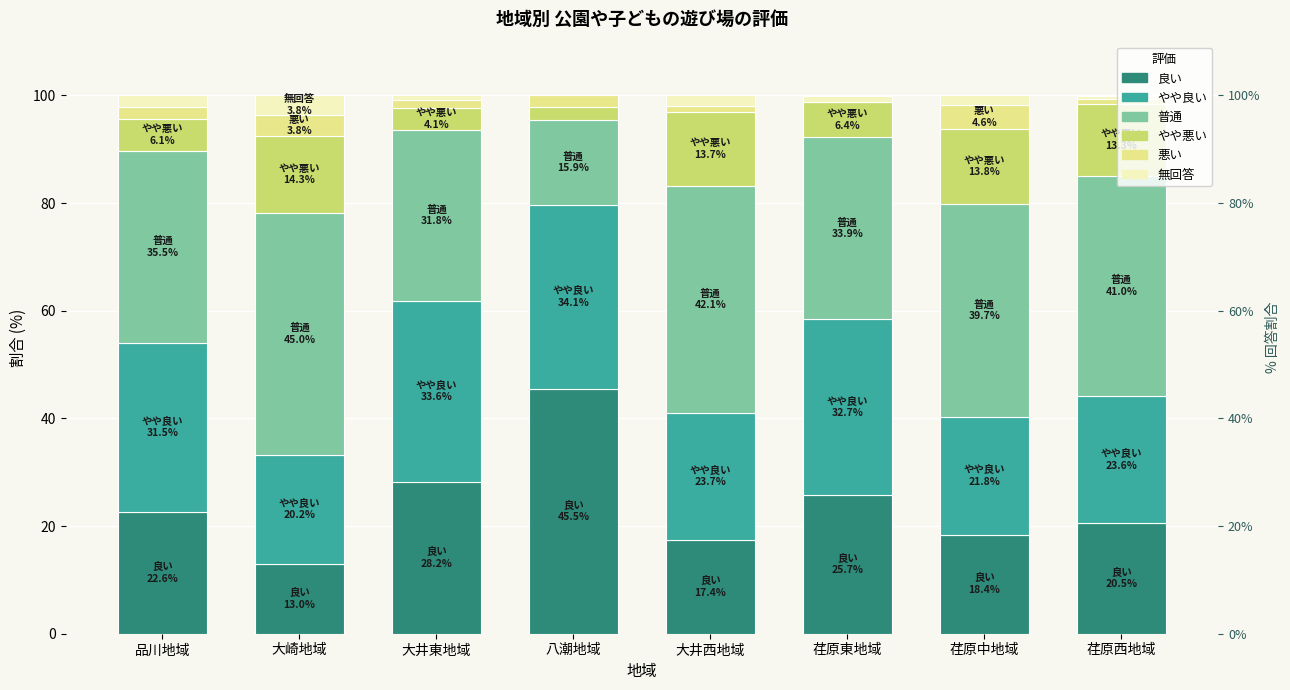

What is the difference between the highest and lowest values at 荏原東地域?

33.9